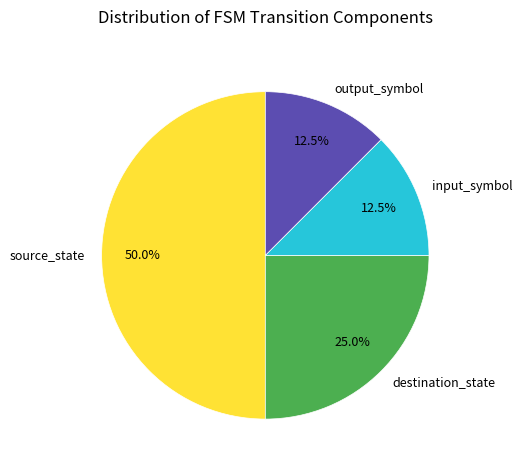

What is the largest slice in the pie chart?

source_state